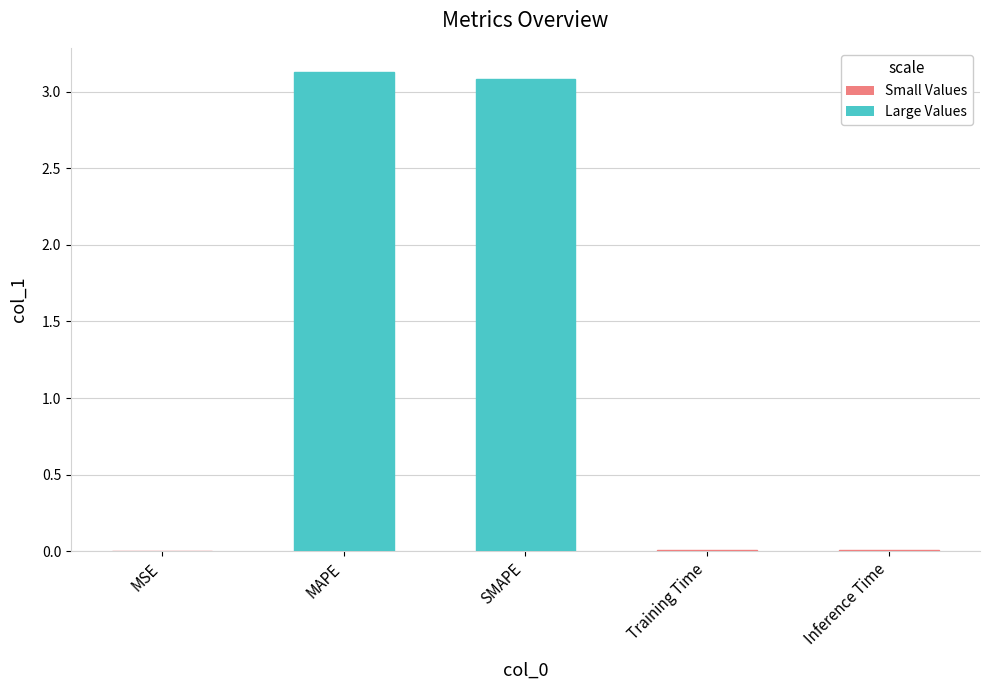

What is the maximum value shown in the chart?

3.1